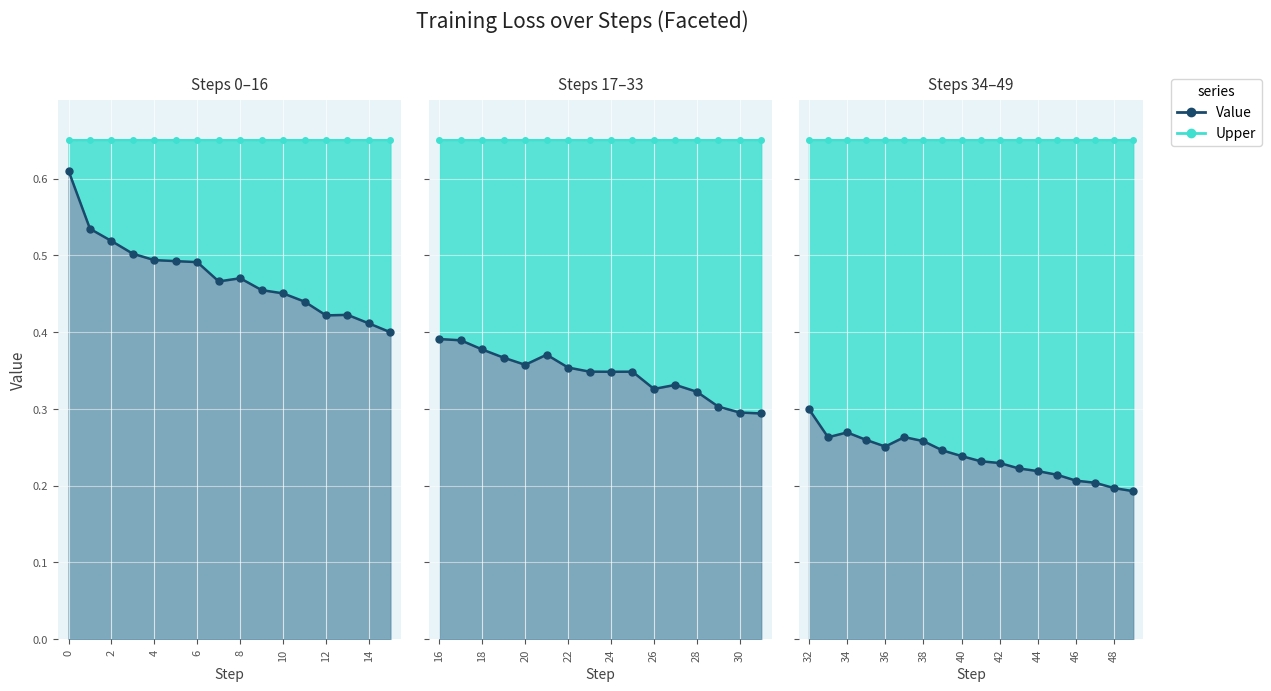

Rank the series by their maximum value, from lowest to highest.

Value (line), Upper (line)